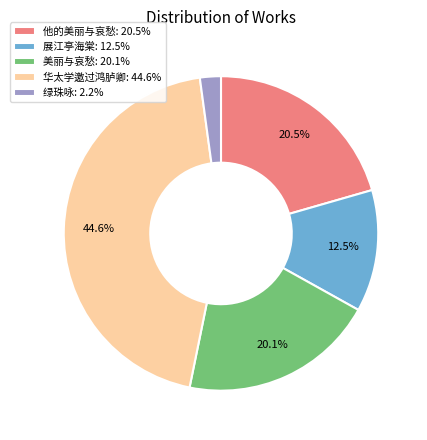

Is there any slice that represents more than half of the pie?

No